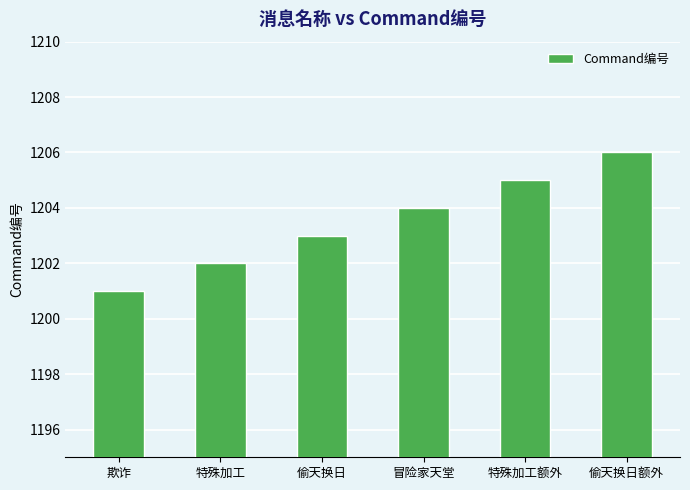

Rank the categories by value from lowest to highest.

欺诈, 特殊加工, 偷天换日, 冒险家天堂, 特殊加工额外, 偷天换日额外